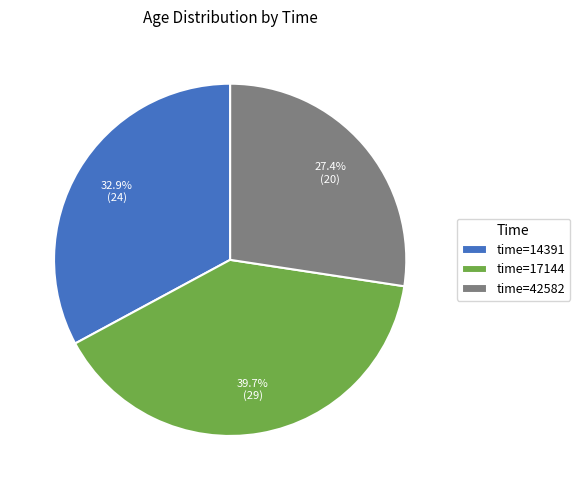

Which category has the biggest portion of the pie?

time=17144